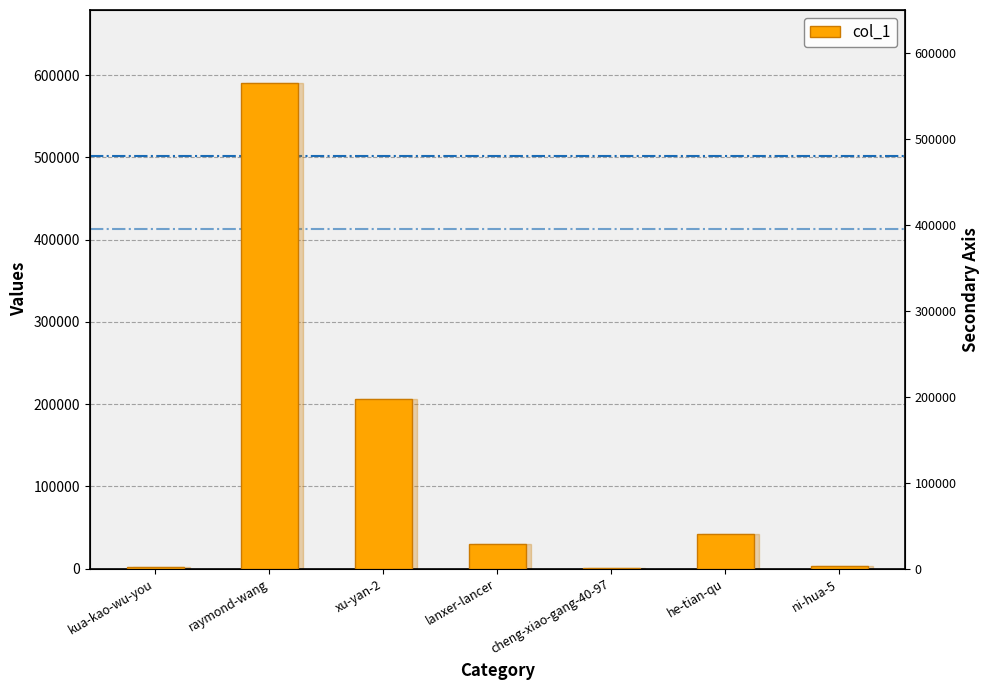

What is the sum of the values at xu-yan-2 and cheng-xiao-gang-40-97?

207325